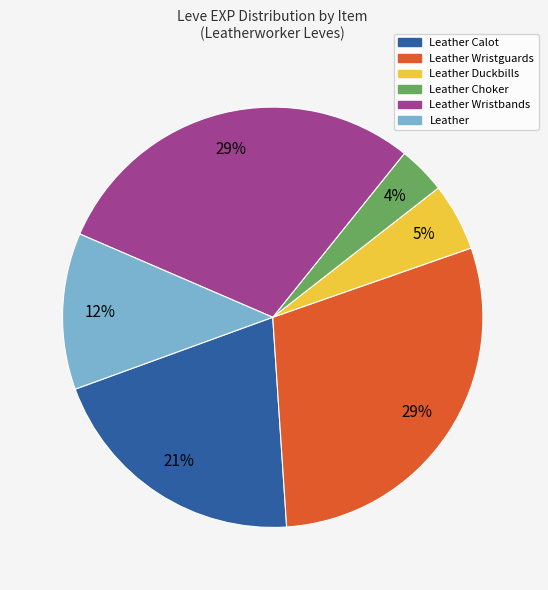

Is there a majority slice in this chart?

No